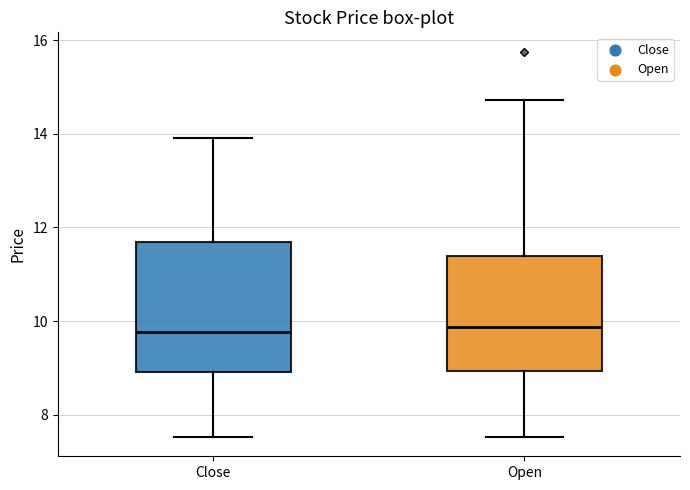

Which box is the tallest, from its lower edge to its upper edge?

Close